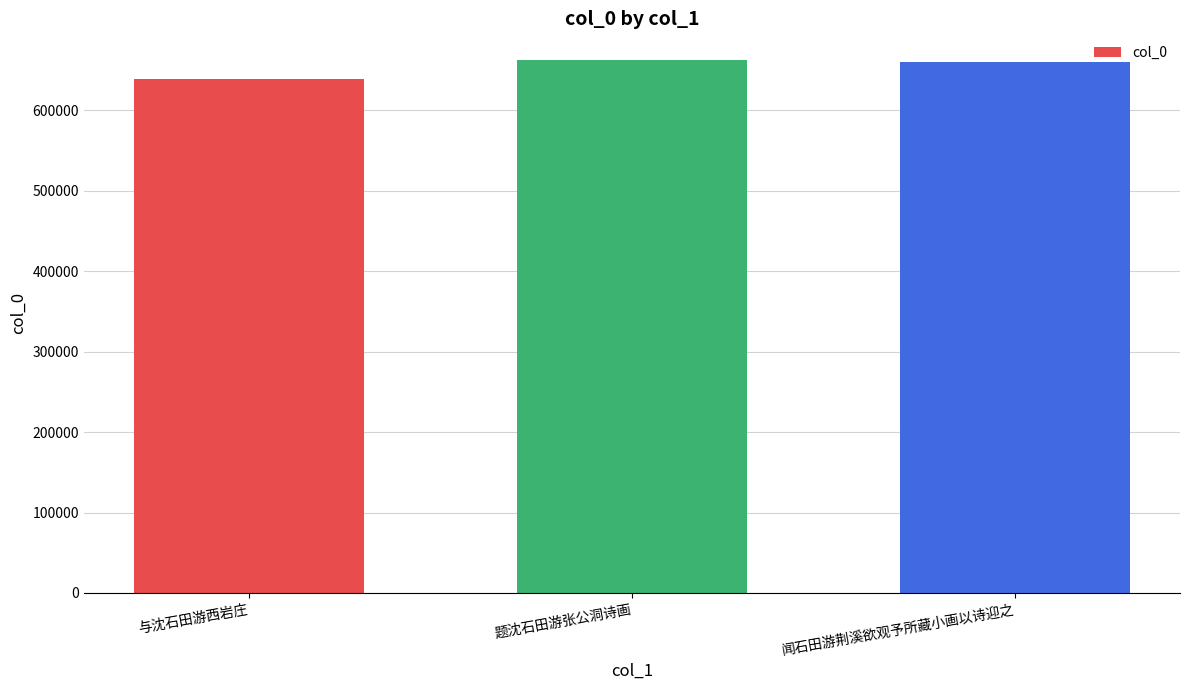

How many bars are there in total?

3